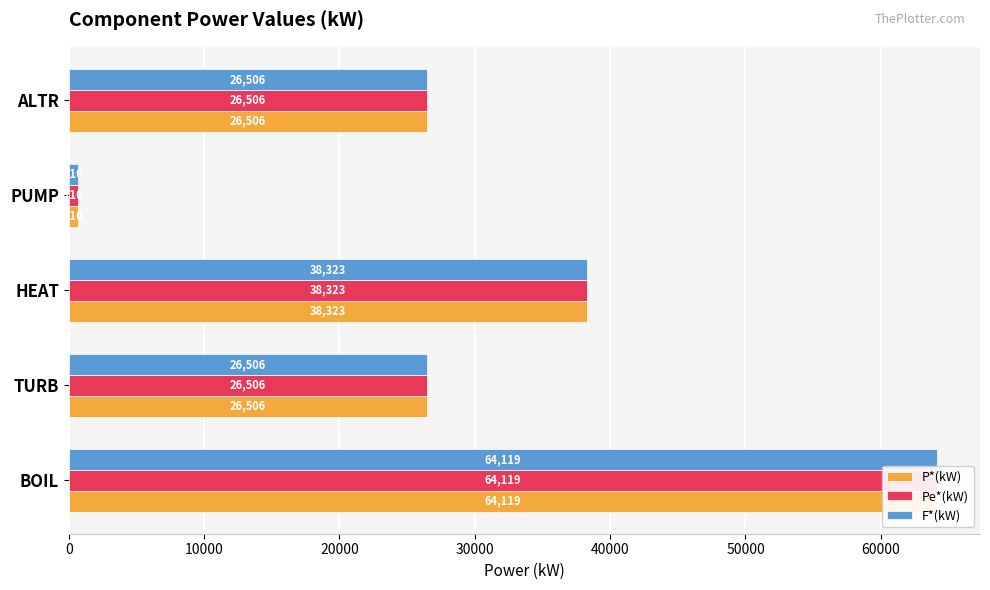

What are all the series names shown in the legend?

P*(kW), Pe*(kW), F*(kW)